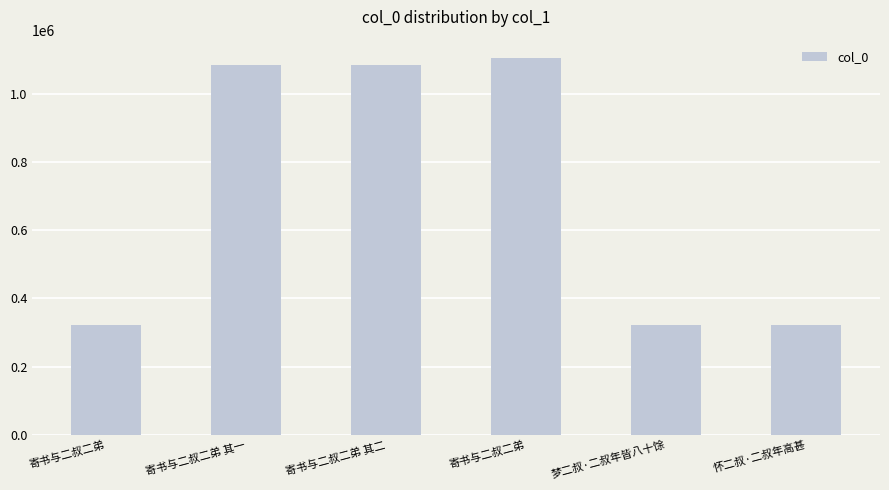

Are the bars grouped side by side (vs. stacked)?

No